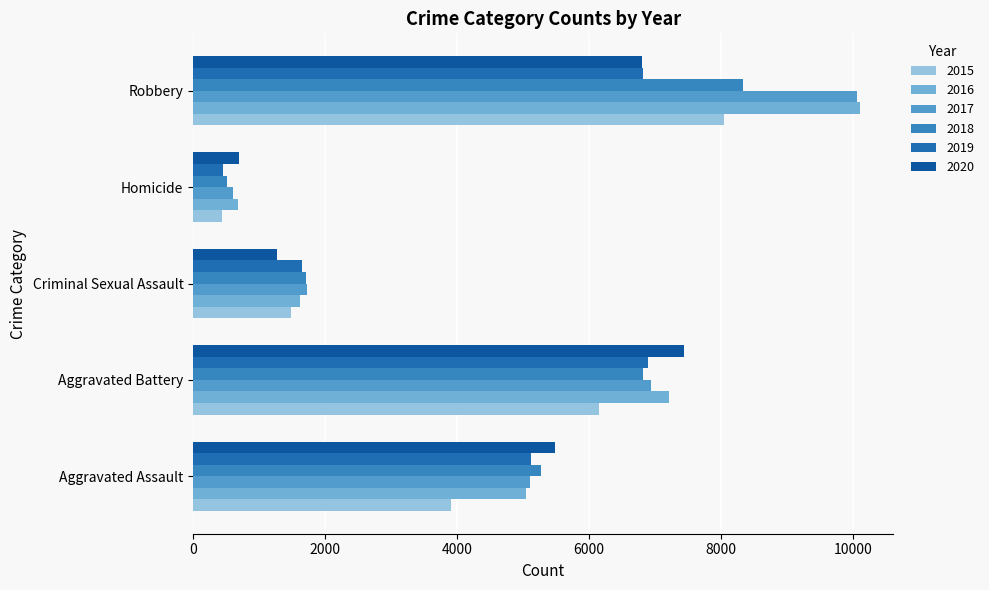

How many series are shown in this chart?

6